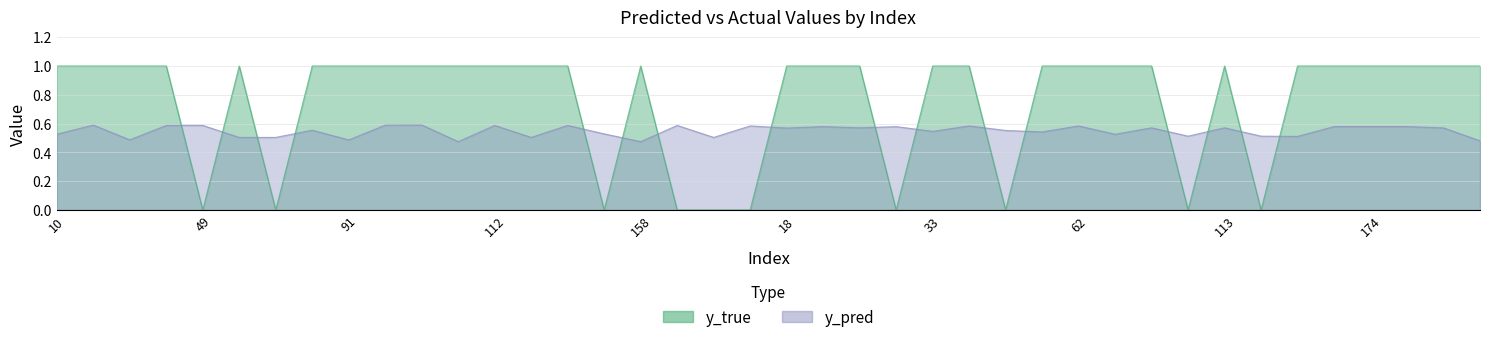

Where is y_true nearest to the value 0?

49